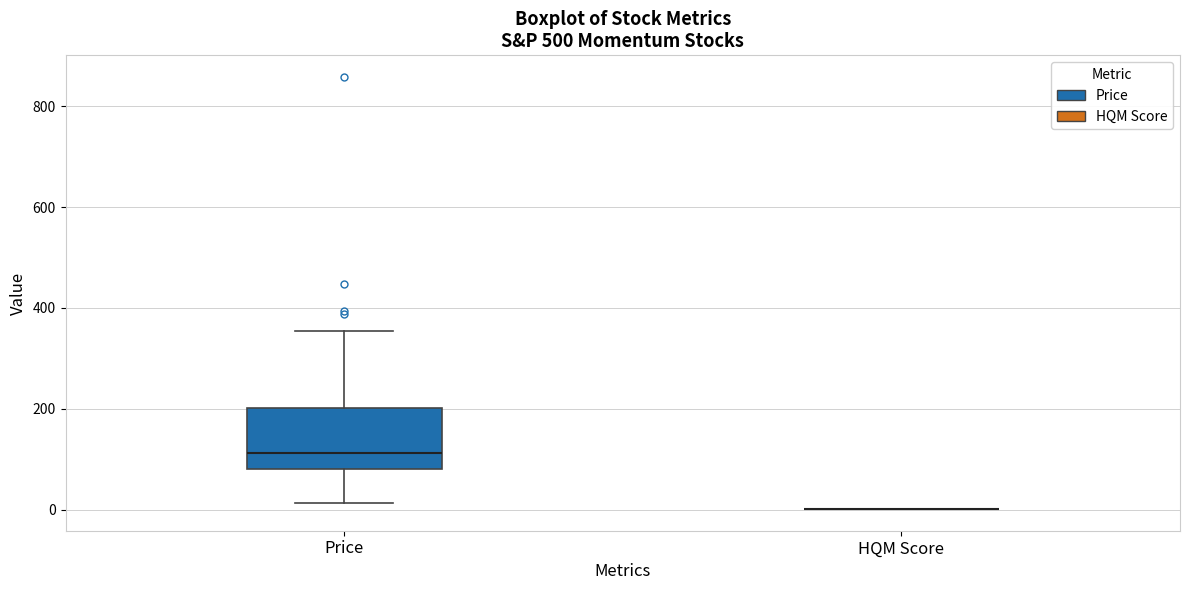

Which box is the tallest, from its lower edge to its upper edge?

Price